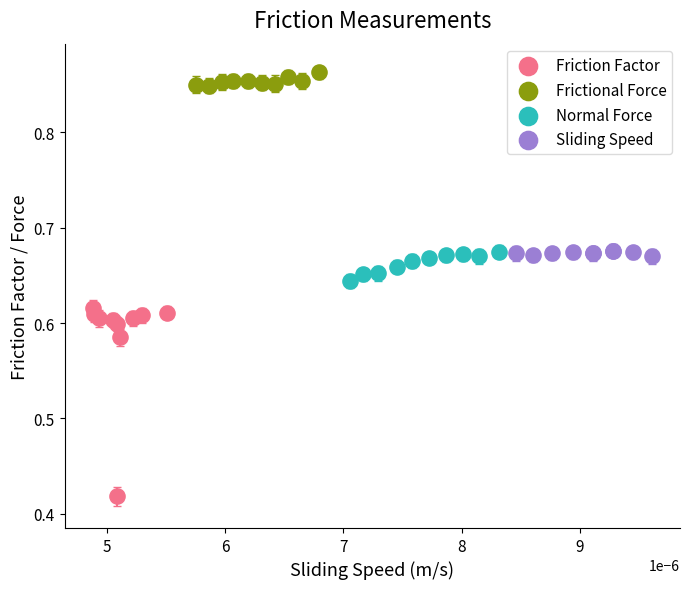

Which series contains the highest Y value?

Frictional Force